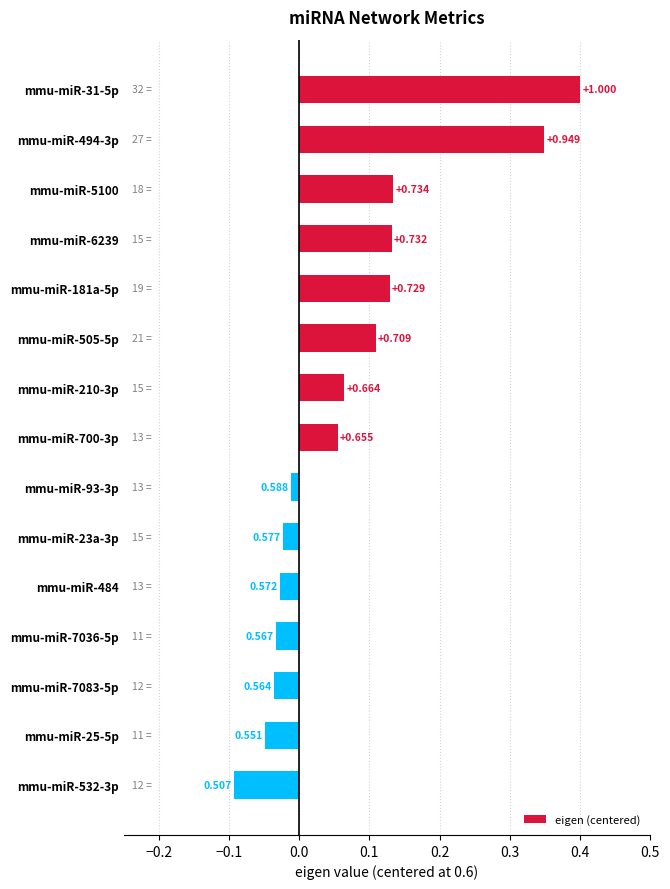

How many bars are there in total?

15